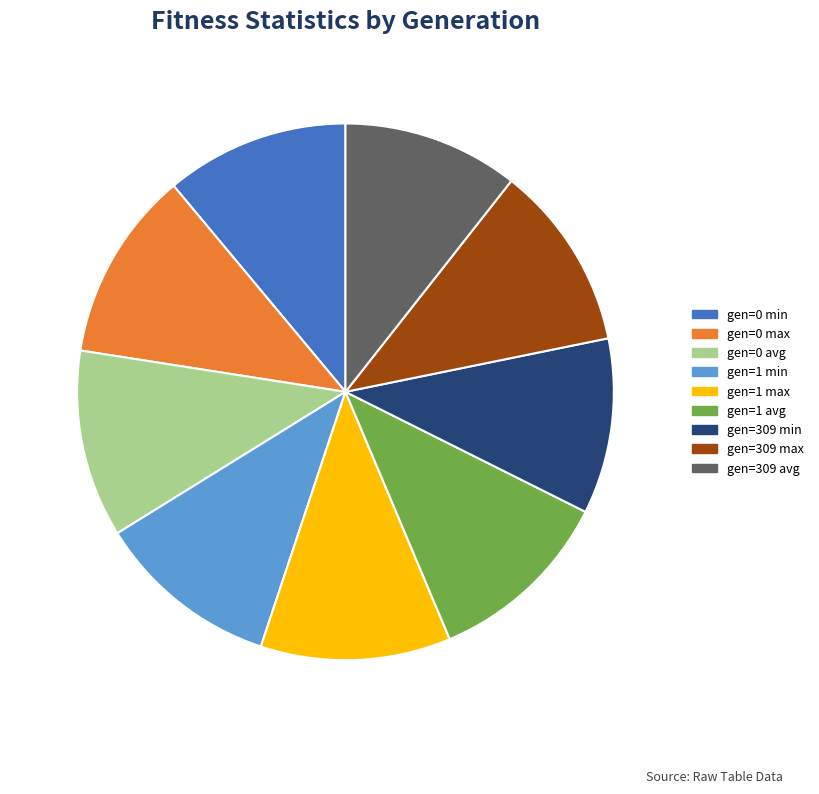

What is the ratio of the value at gen=309 max to the value at gen=0 min?

1.0